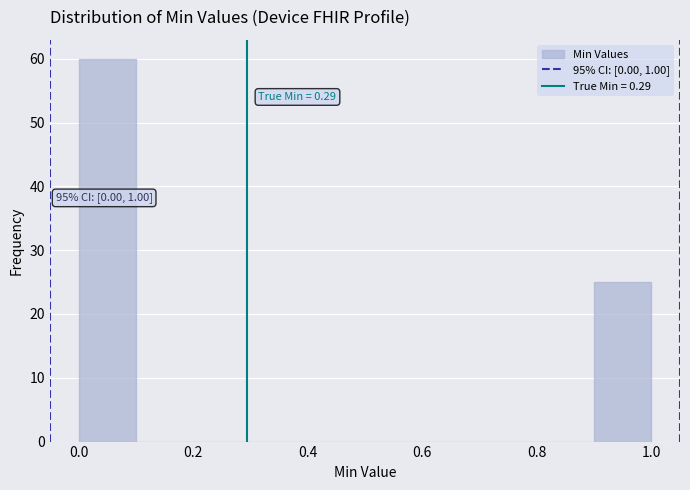

Over which range of the x-axis is the bar tallest?

0.0 to 0.1